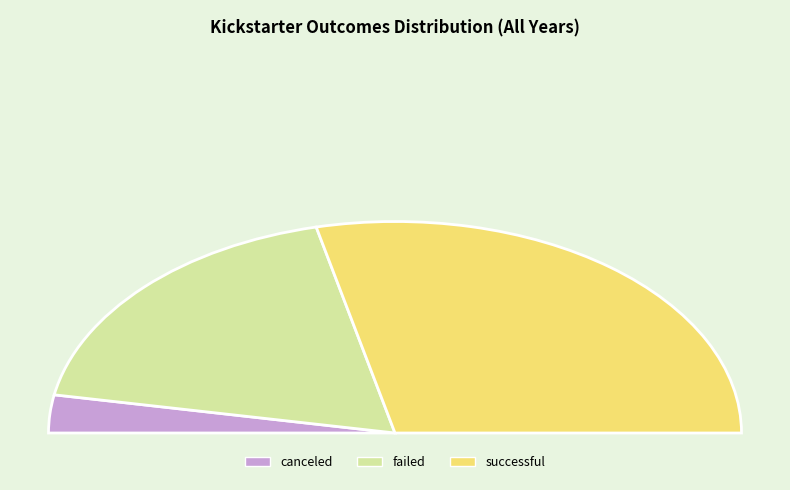

To the nearest percent, what is the combined percentage of failed and canceled?

43%